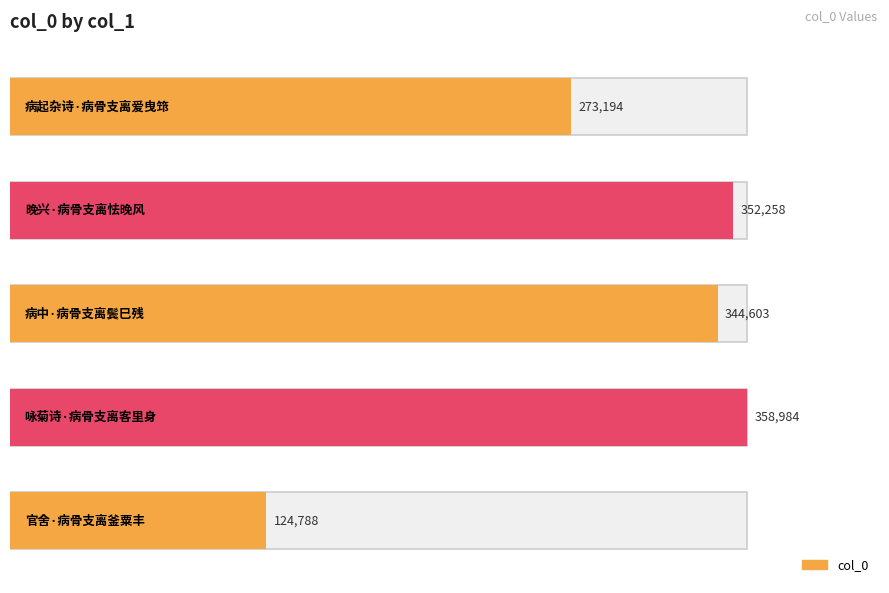

How many bars are there in total?

5